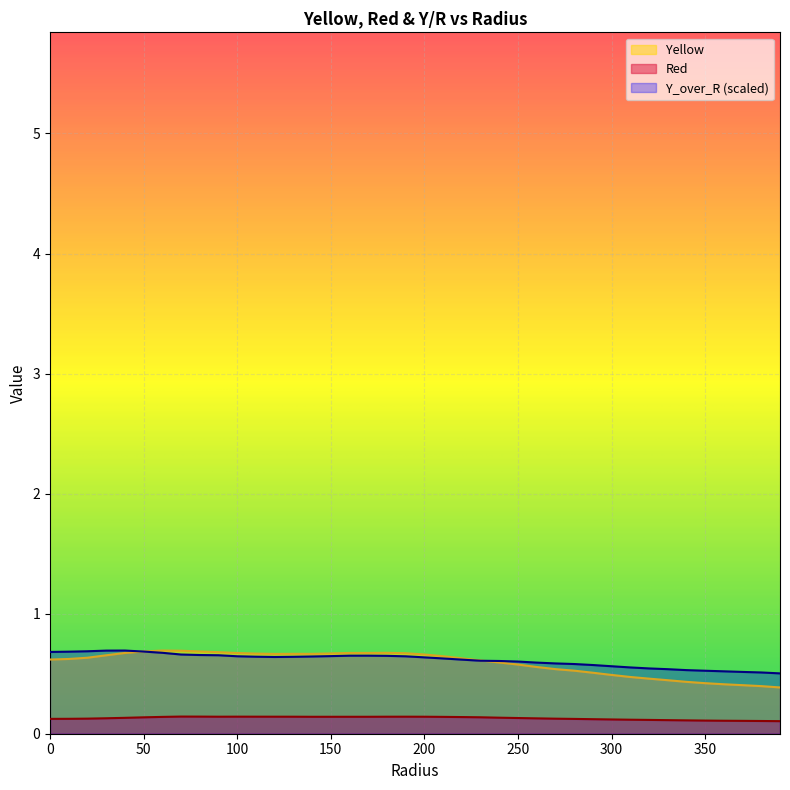

The value of Red at 250 is 0.2. True or false?

False